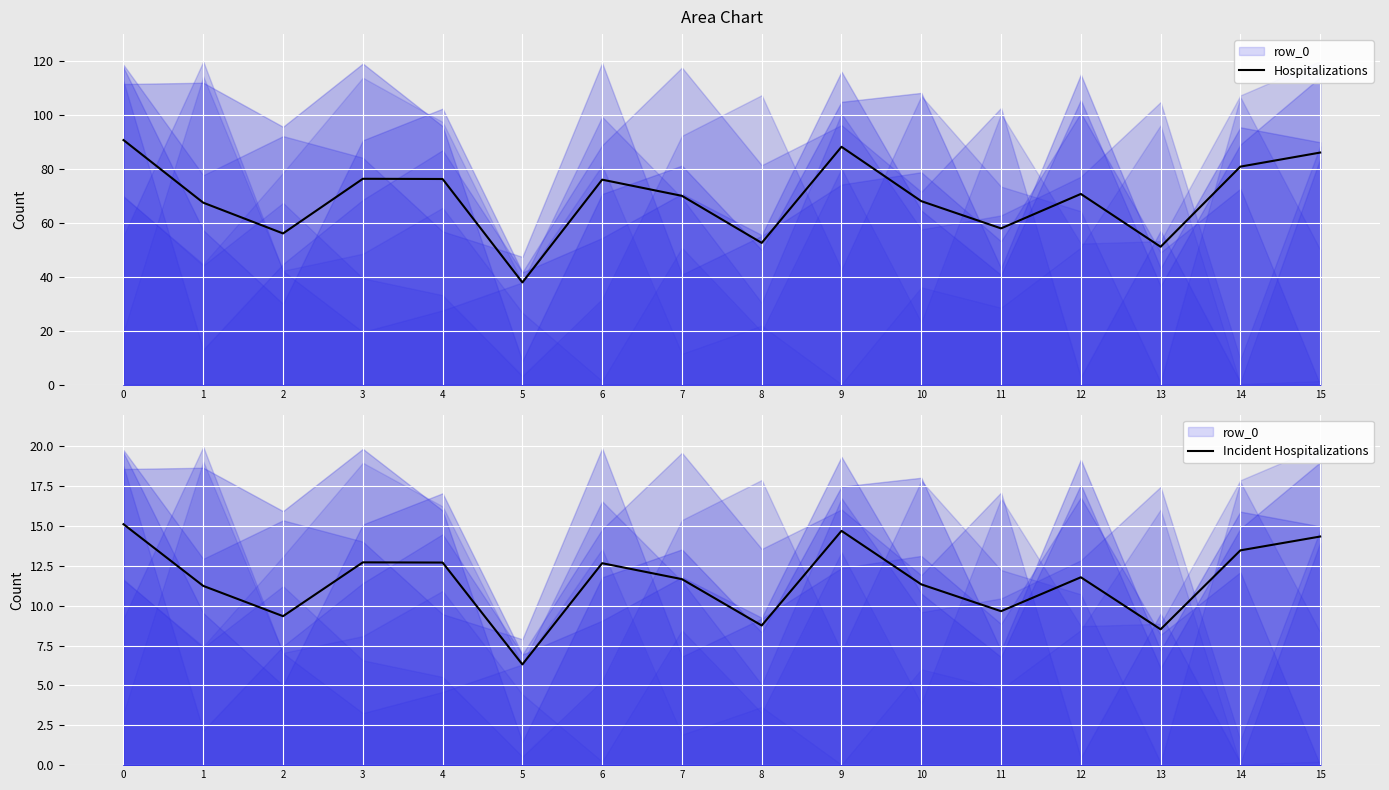

At which label is Incident Hospitalizations closest to 10?

11